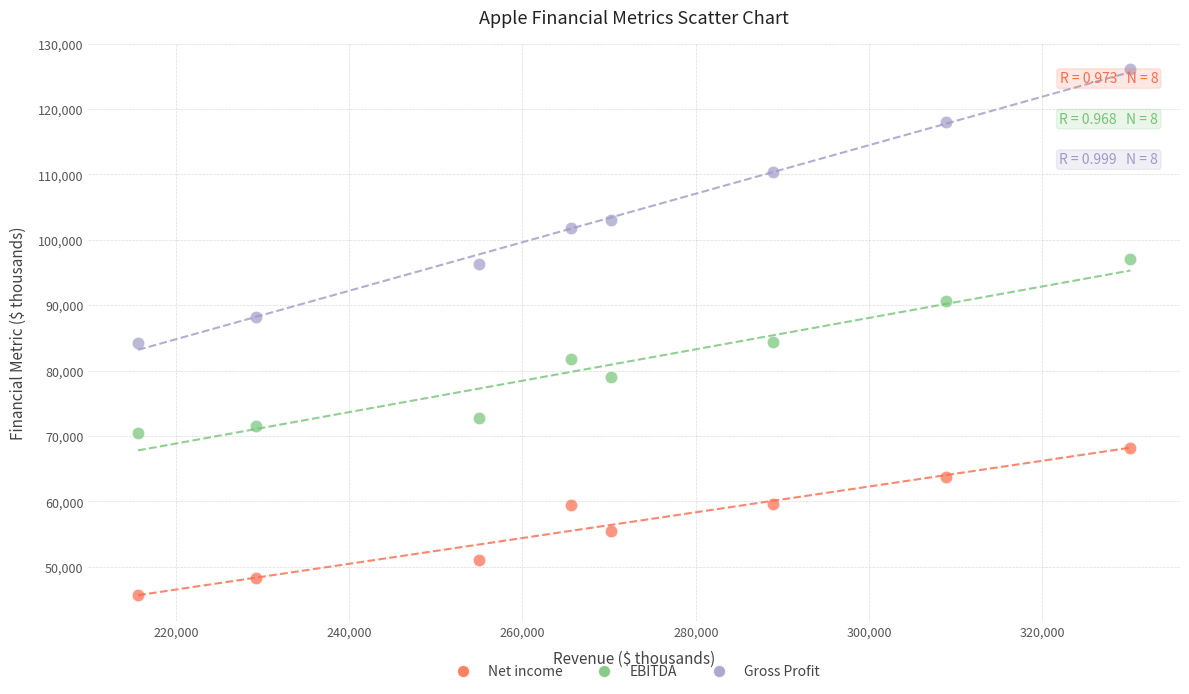

Which series contains the lowest Y value?

Net income